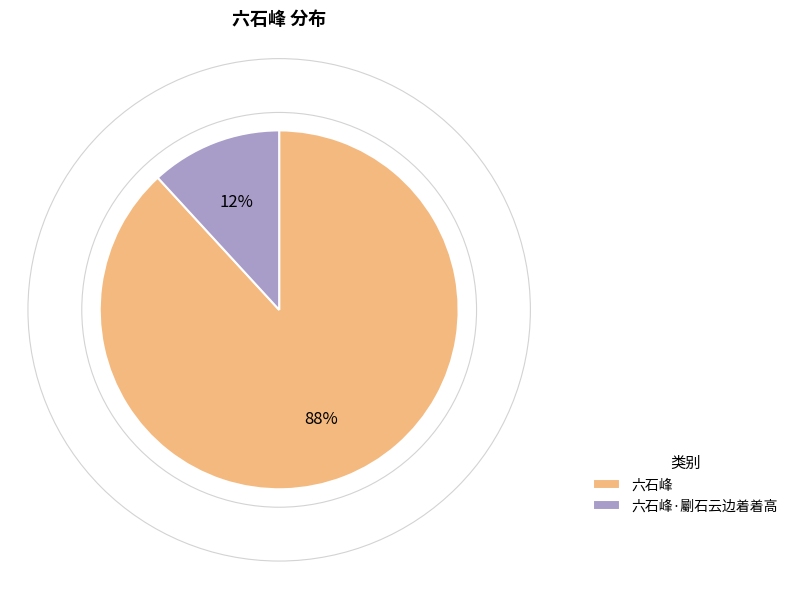

Is it true that 六石峰·劚石云边着着高 is 12% of the pie?

True